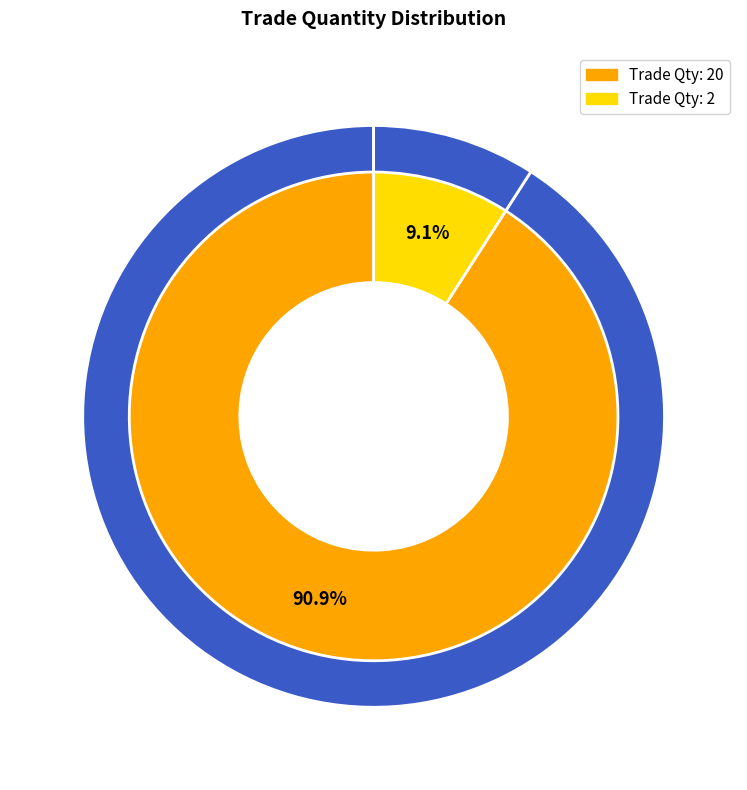

What is the largest slice in the pie chart?

20